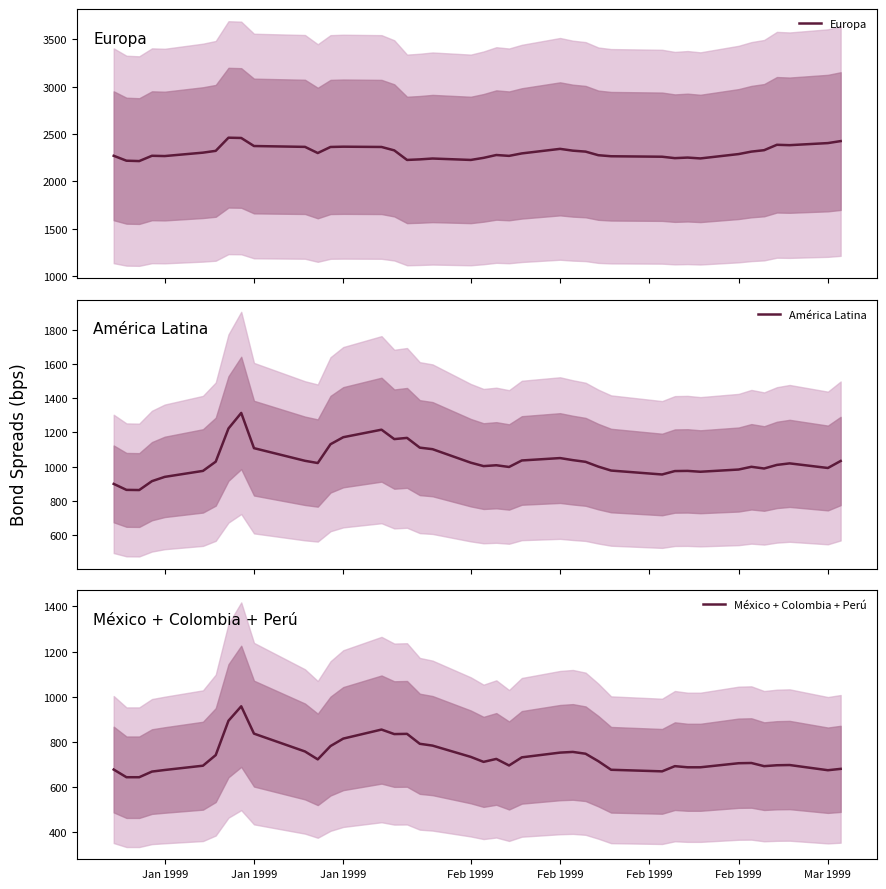

True or false: América Latina and Europa cross at least once.

False